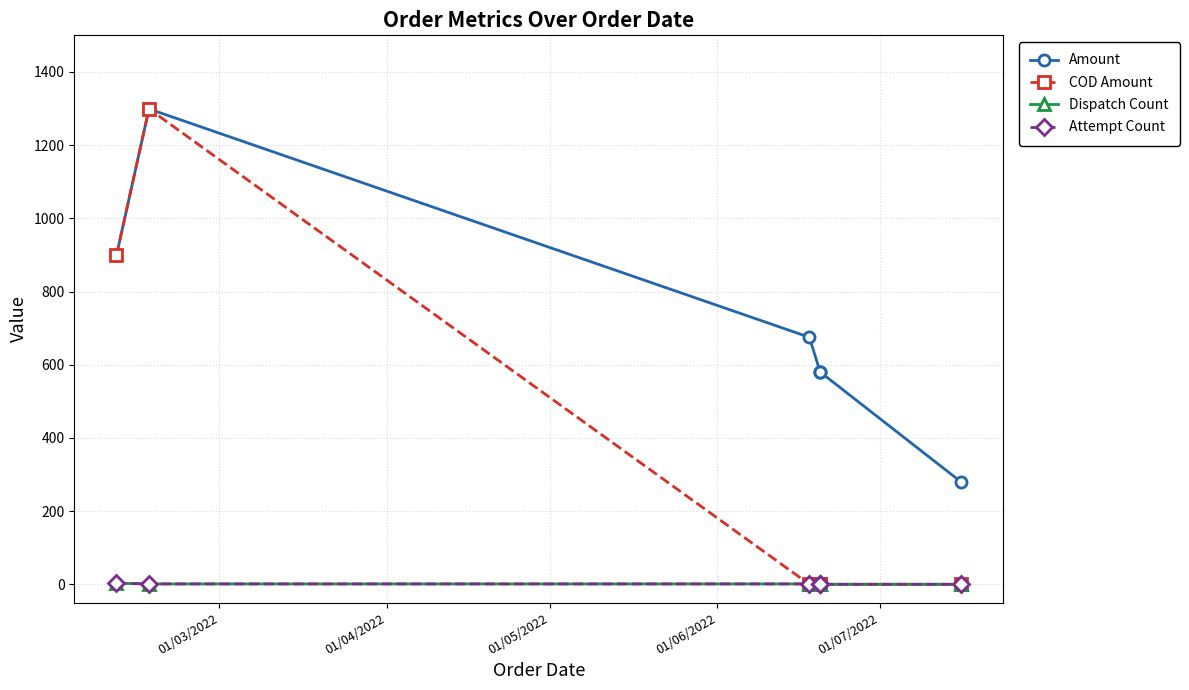

Is it true that COD Amount equals -771 at 6?

False